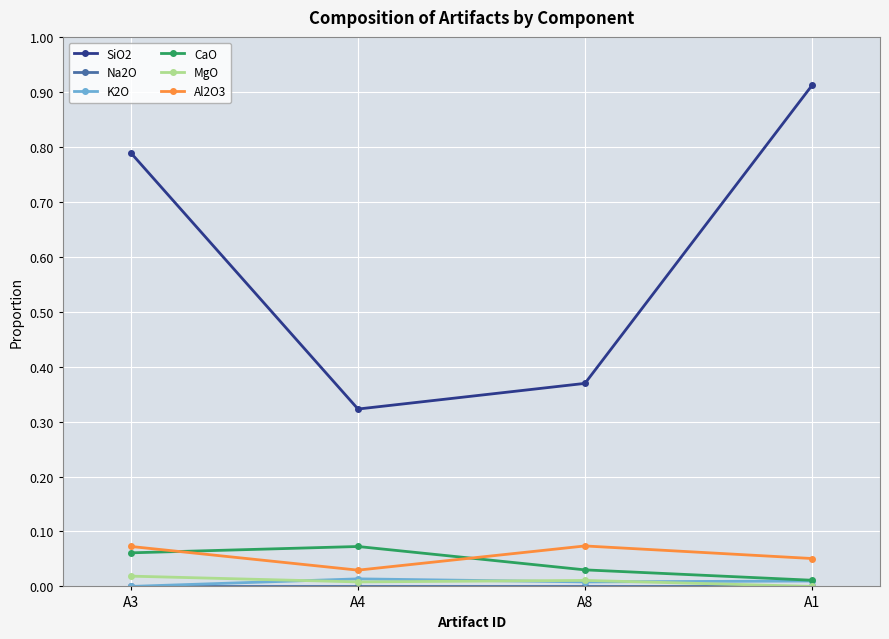

Where is the first local maximum for CaO?

A4